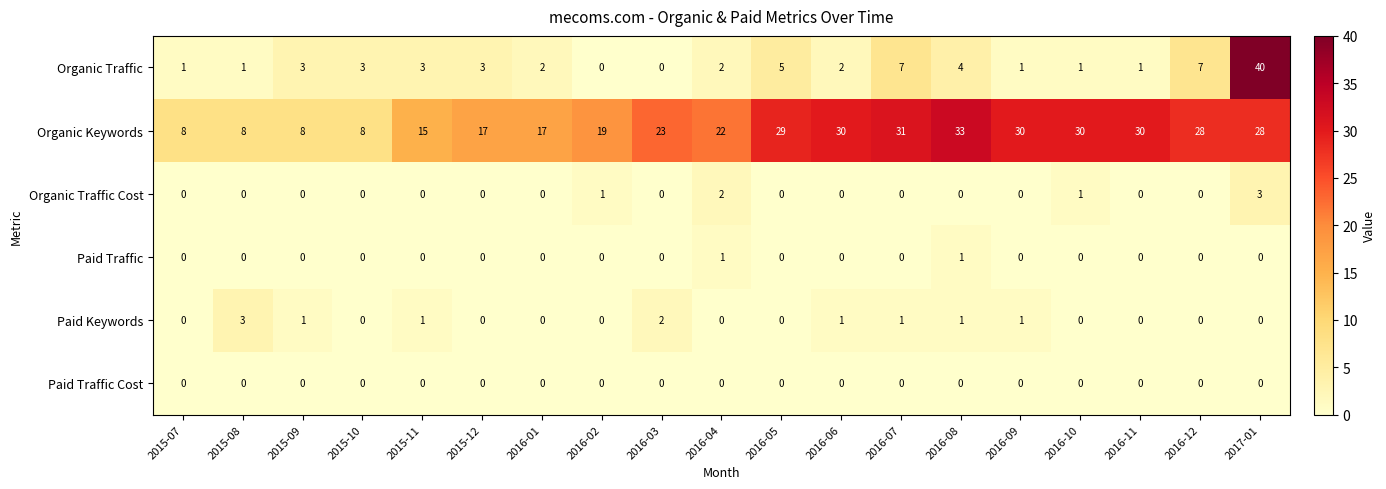

What is the greatest value displayed?

40